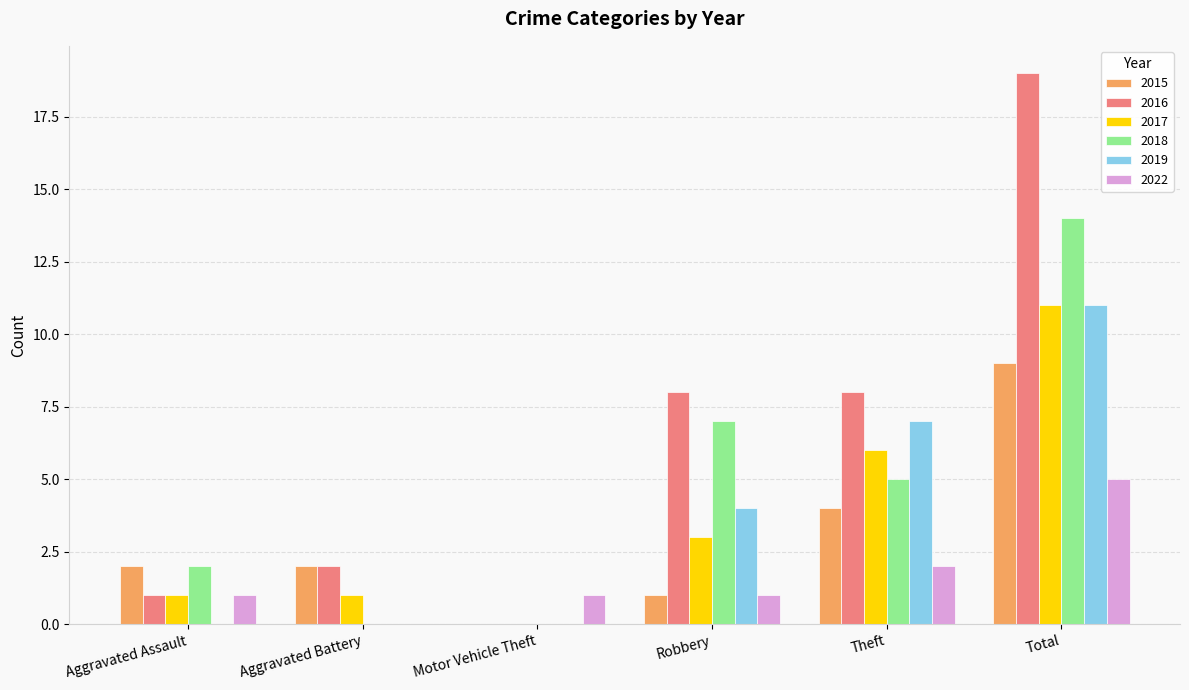

Reading left to right, transcribe all the data shown in this chart.

2015: Aggravated Assault=2	Aggravated Battery=2	Motor Vehicle Theft=0	Robbery=1	Theft=4	Total=9
2016: Aggravated Assault=1	Aggravated Battery=2	Motor Vehicle Theft=0	Robbery=8	Theft=8	Total=19
2017: Aggravated Assault=1	Aggravated Battery=1	Motor Vehicle Theft=0	Robbery=3	Theft=6	Total=11
2018: Aggravated Assault=2	Aggravated Battery=0	Motor Vehicle Theft=0	Robbery=7	Theft=5	Total=14
2019: Aggravated Assault=0	Aggravated Battery=0	Motor Vehicle Theft=0	Robbery=4	Theft=7	Total=11
2022: Aggravated Assault=1	Aggravated Battery=0	Motor Vehicle Theft=1	Robbery=1	Theft=2	Total=5